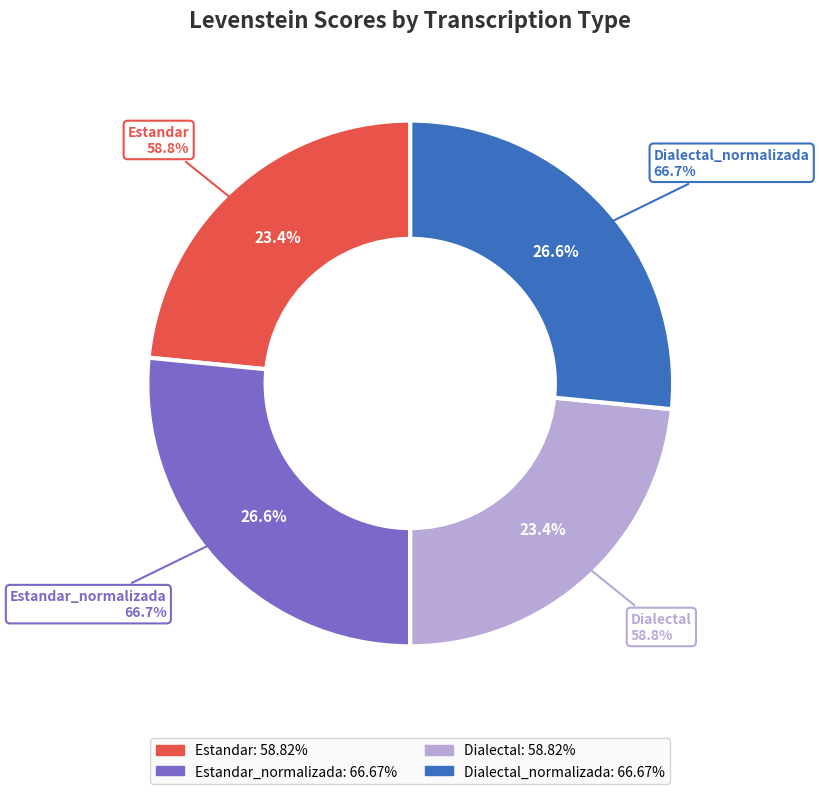

The Dialectal_normalizada slice represents 41% of the pie. True or false?

False